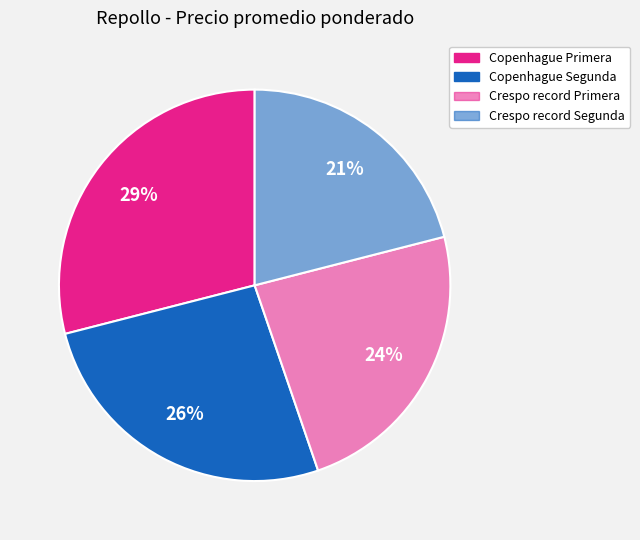

To the nearest percent, what is the difference between the Crespo record Segunda and Crespo record Primera slice percentages?

3%